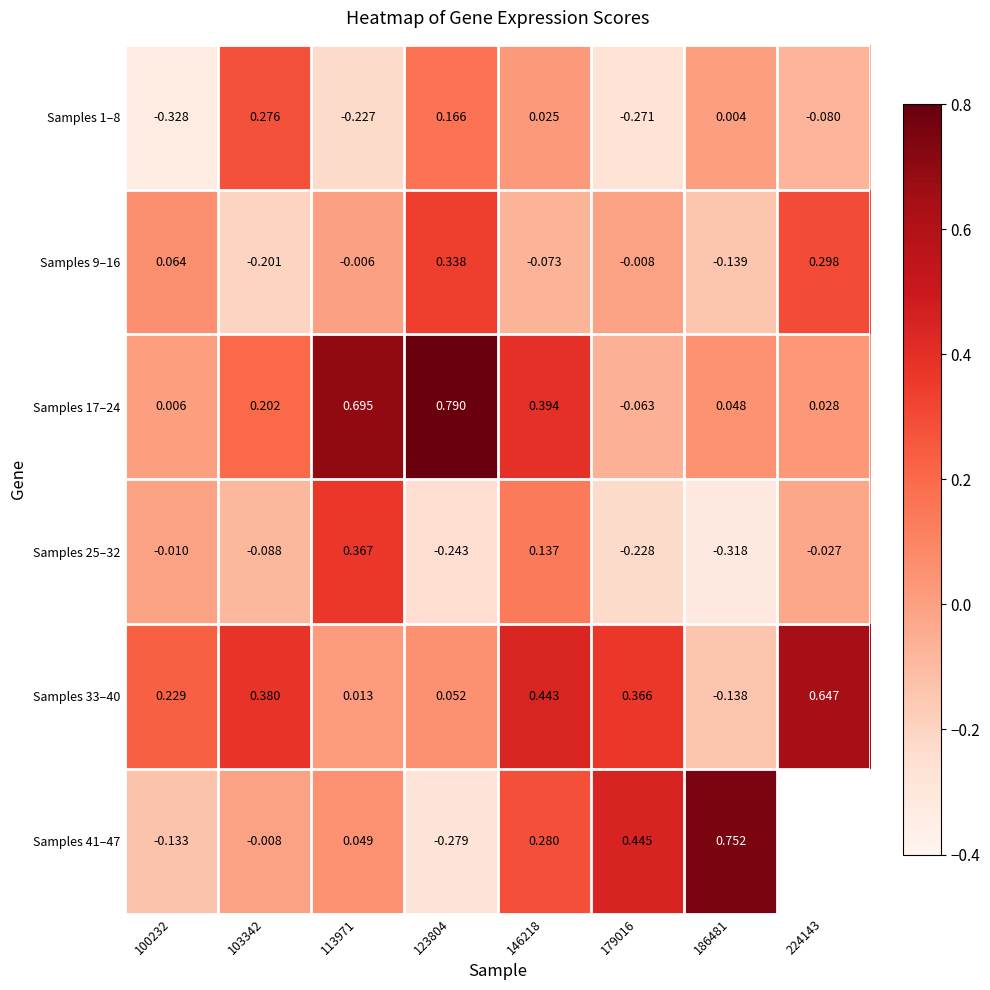

Which has a higher value, 103342 or 146218?

103342